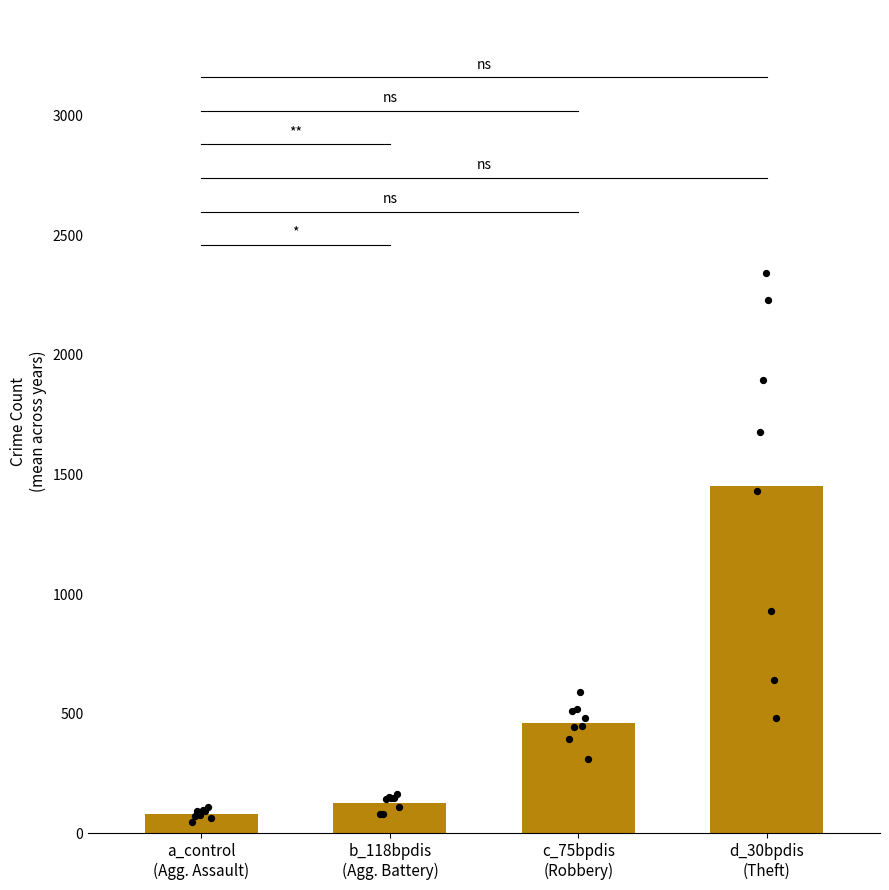

Which series reaches the minimum Y coordinate?

Aggravated Assault